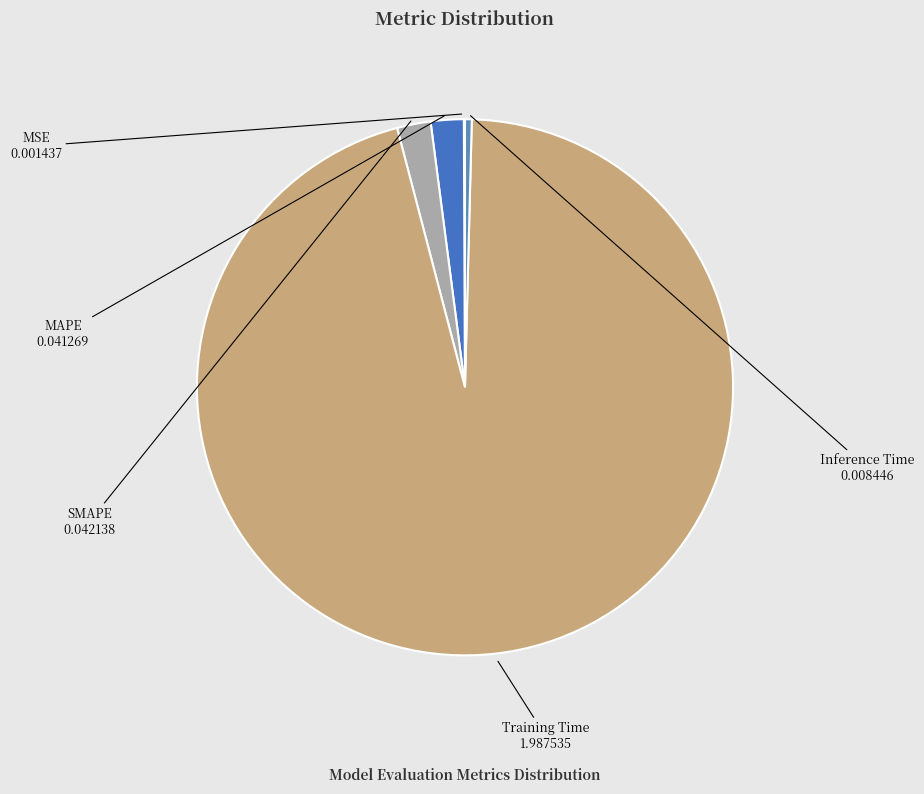

The Inference Time slice represents 0% of the pie. True or false?

True